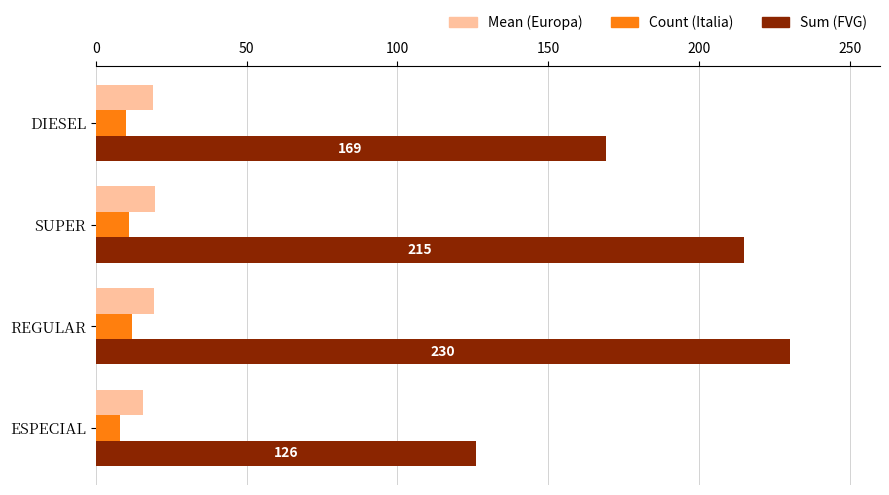

The Count (Italia) series shows 12.0 at REGULAR. True or false?

True